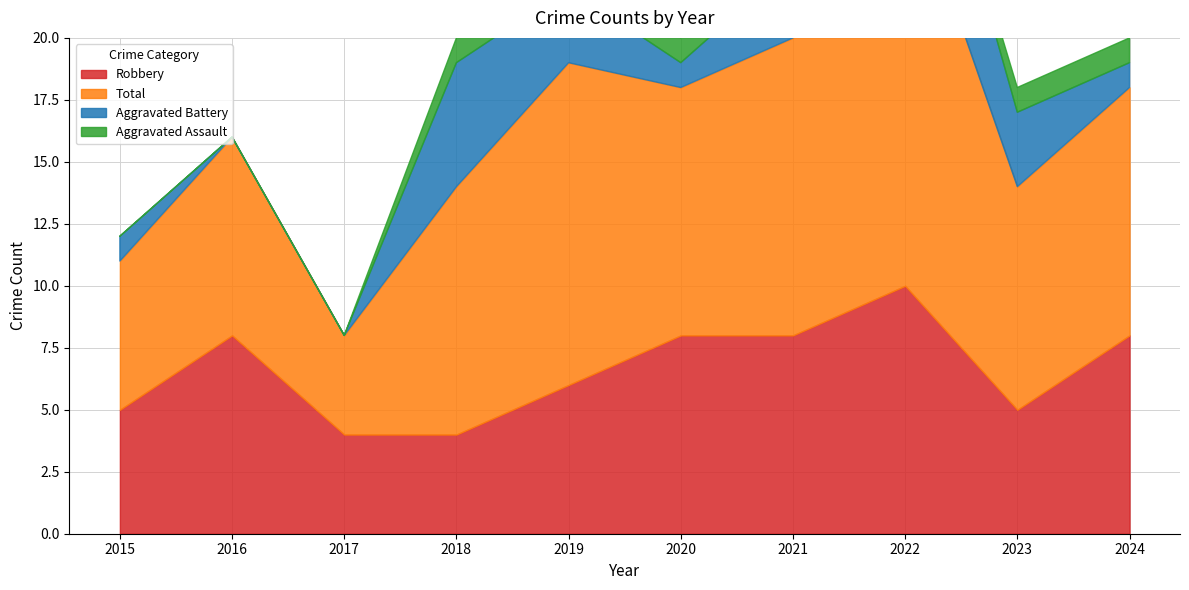

At which label does Aggravated Battery first exceed 3?

2018